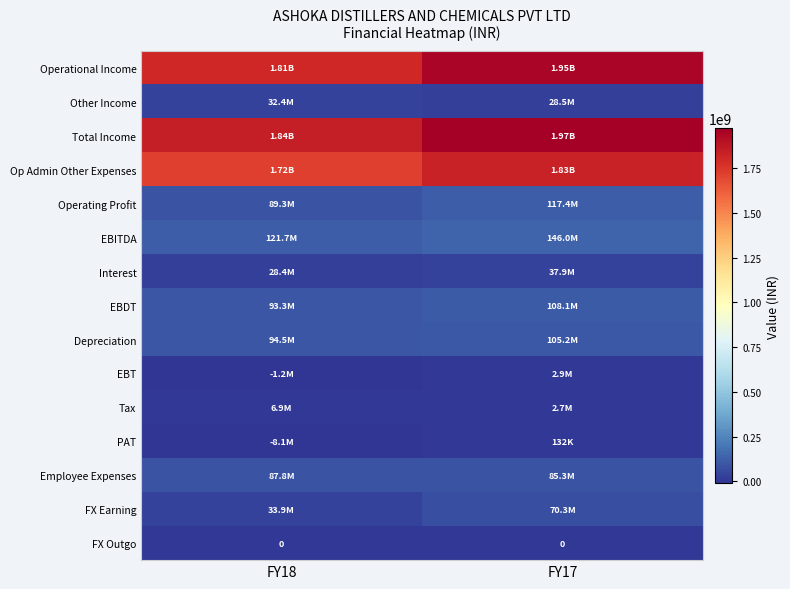

At which label is Op Admin Other Expenses closest to 1774903505?

FY18